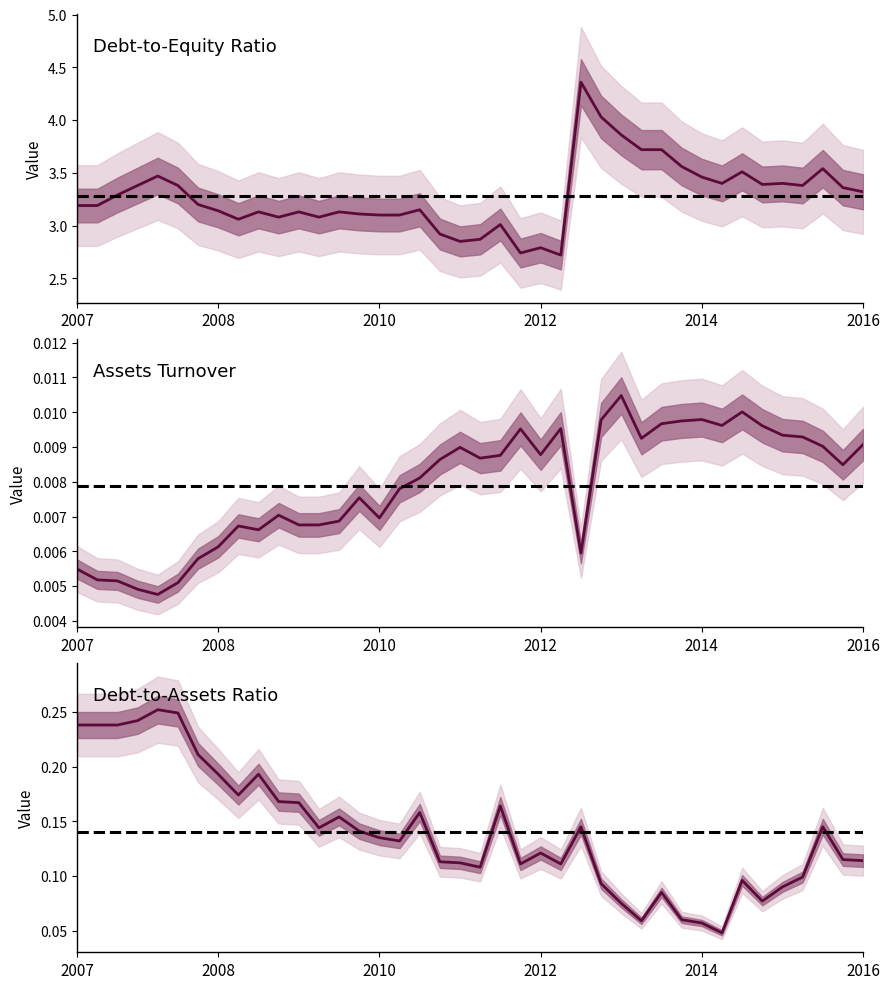

True or false: DebtToEquity and AssetsTurnover intersect in this chart.

False